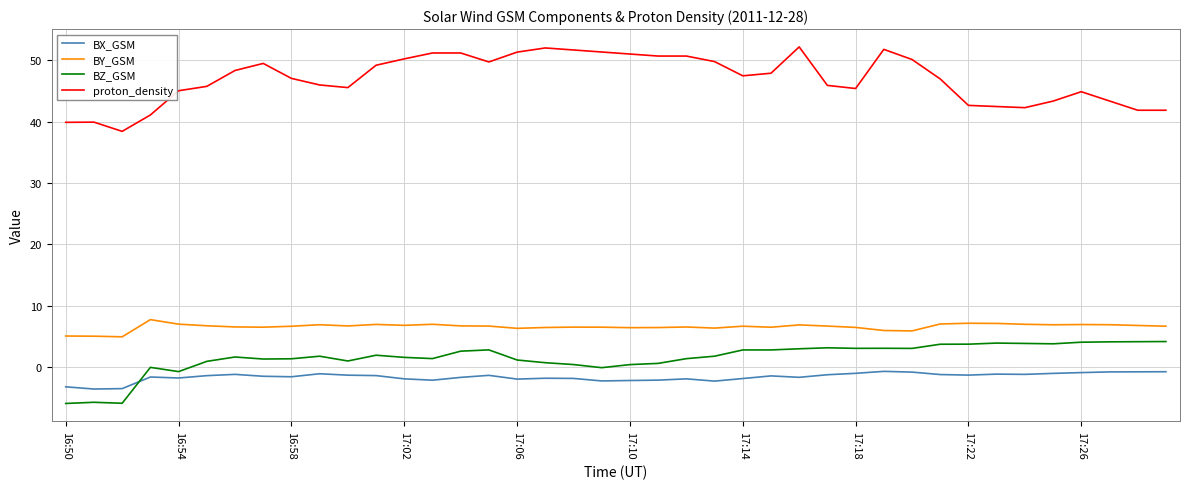

How many distinct data groups are displayed?

4